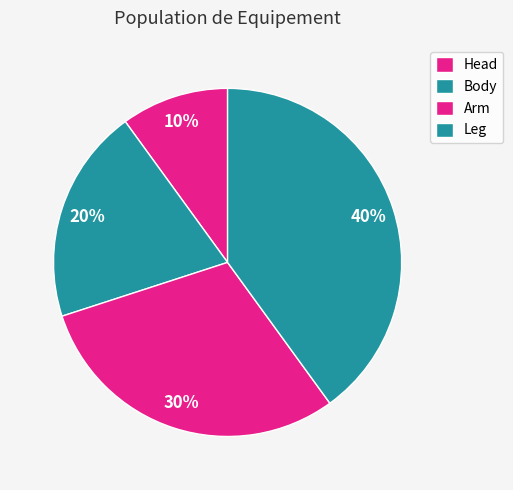

To the nearest percent, what is the difference between the largest and smallest slice percentages?

30%